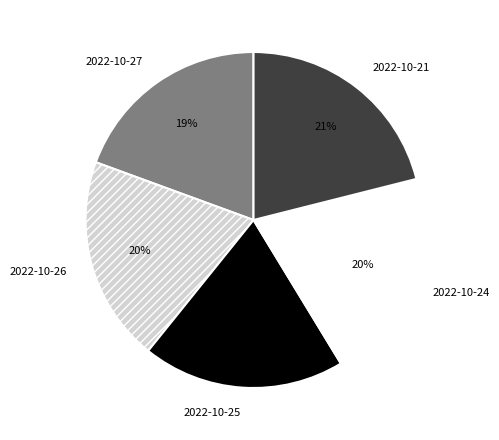

Between 2022-10-24 and 2022-10-21, which is larger?

2022-10-21